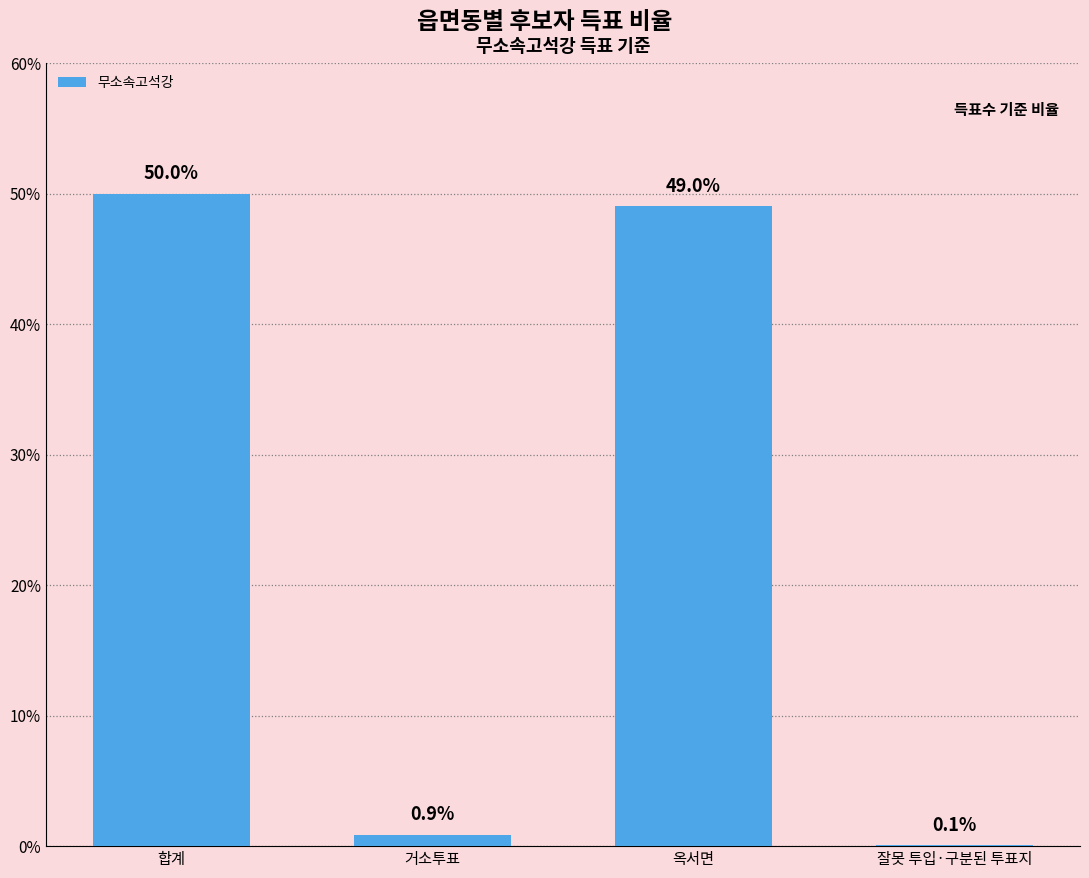

Reading left to right, list all the values displayed in this chart.

합계=50.0	거소투표=0.9	옥서면=49.0	잘못 투입·구분된 투표지=0.1